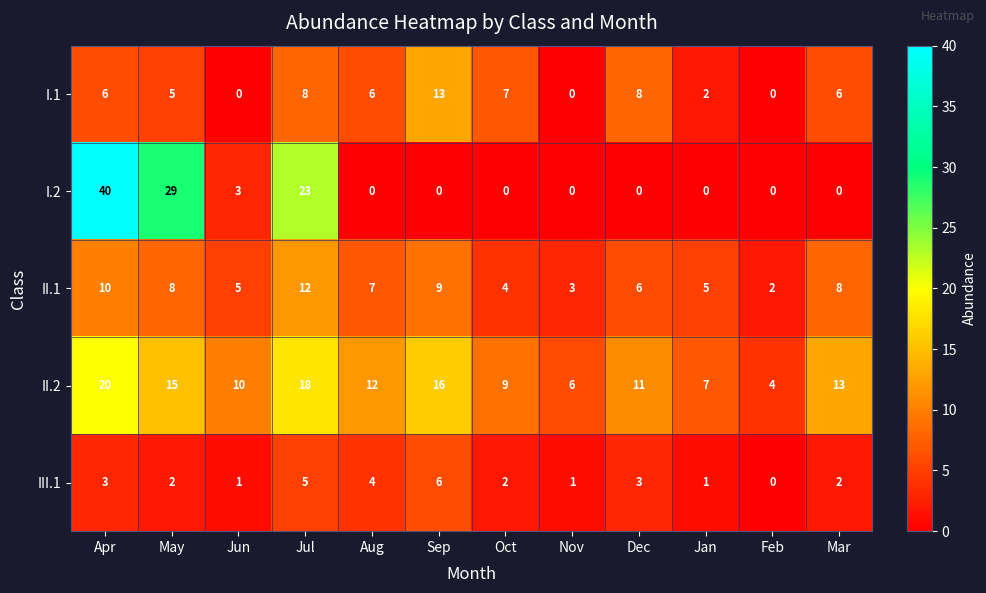

Which category has the highest value in the I.1 series?

Sep